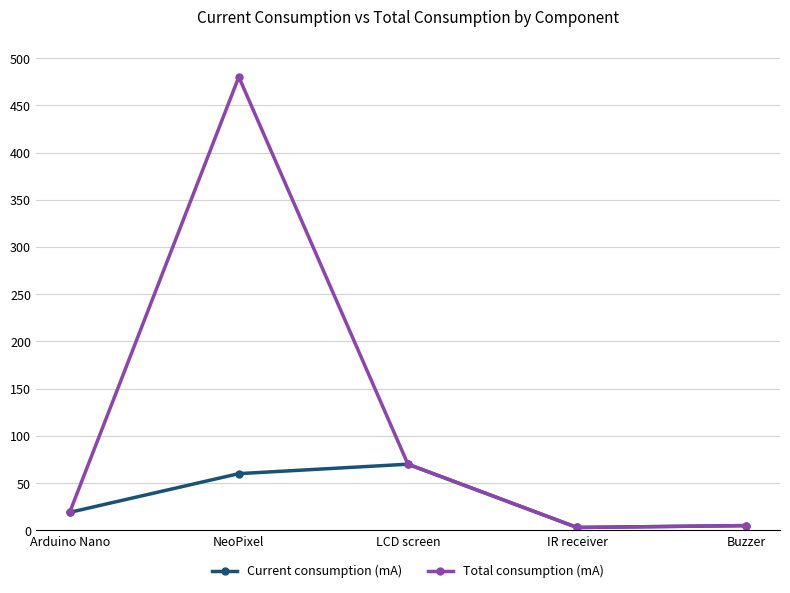

At which category is the sum across all series the highest?

NeoPixel